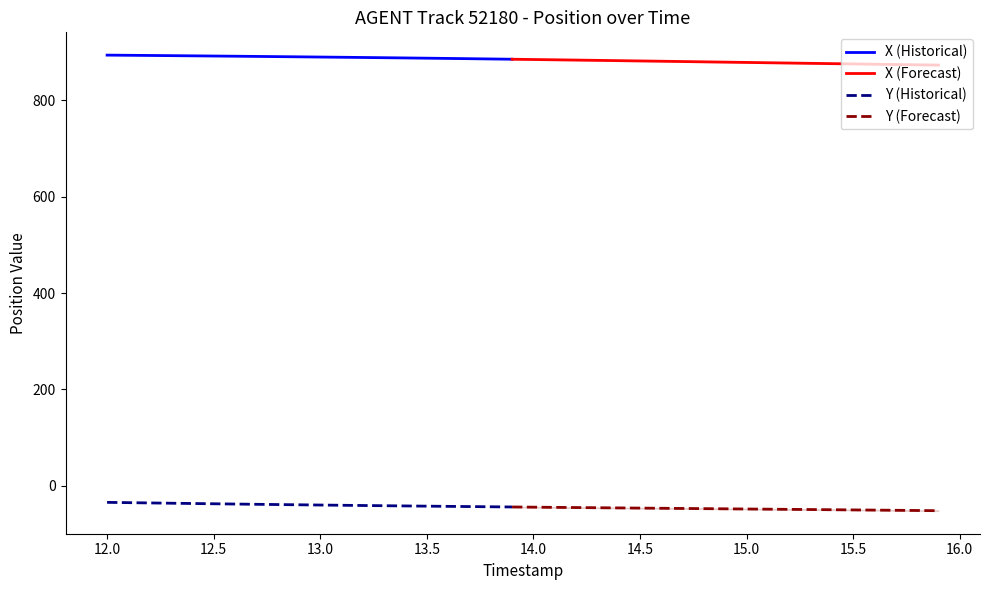

What is the greatest value displayed?

894.2